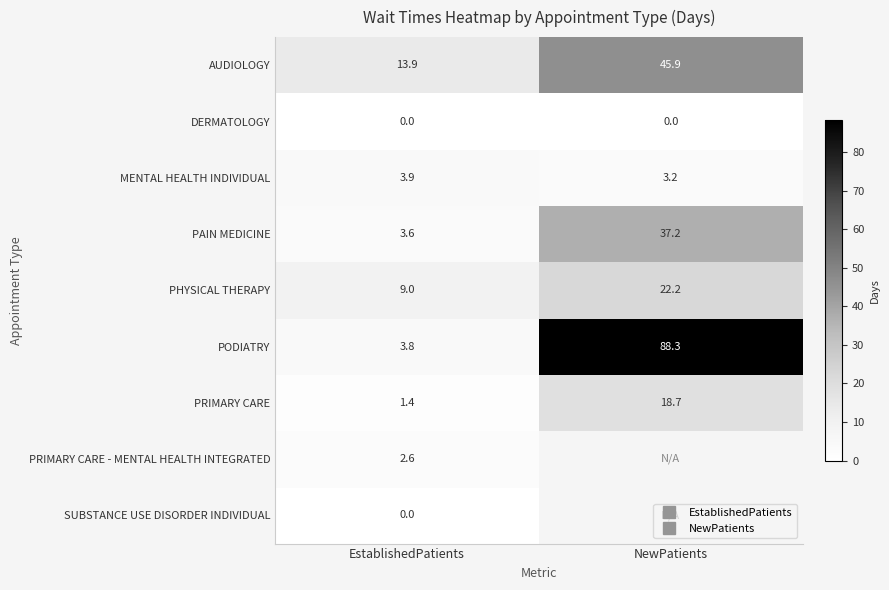

What is the sum of all PODIATRY values?

92.1